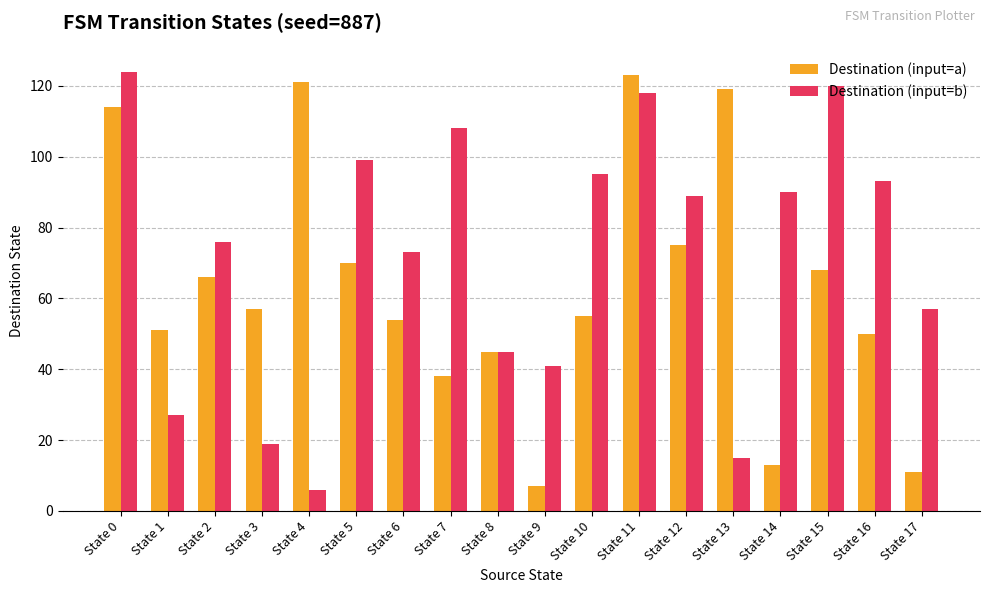

What is the highest value of the Destination (input=a) series?

123